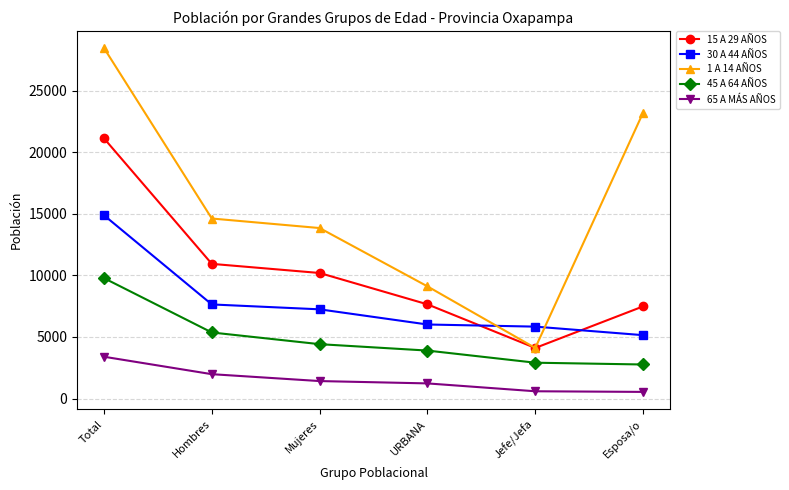

True or false: 45 A 64 AÑOS and 15 A 29 AÑOS cross at least once.

False